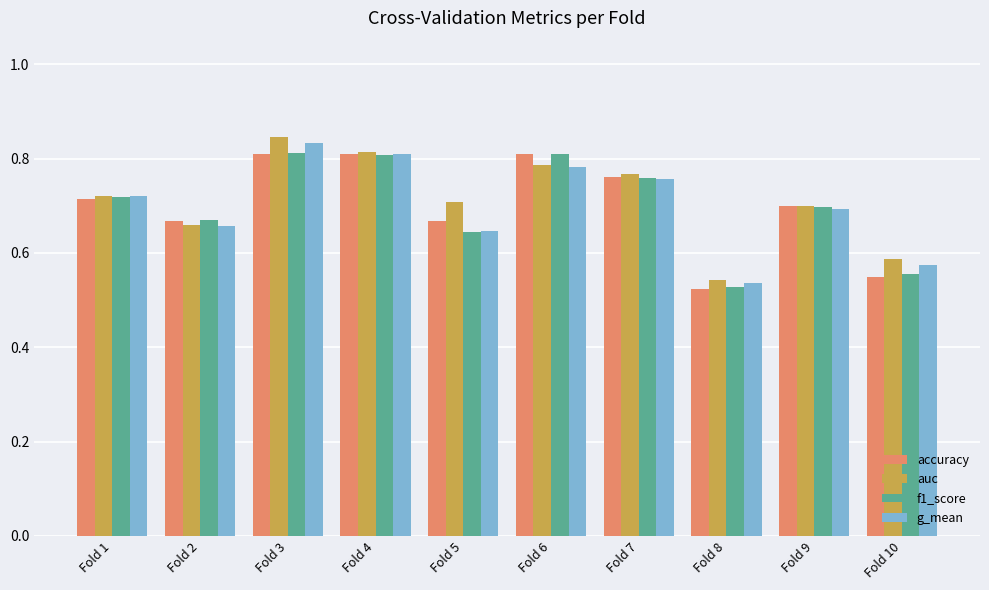

How many accuracy values are between 0 and 1?

10